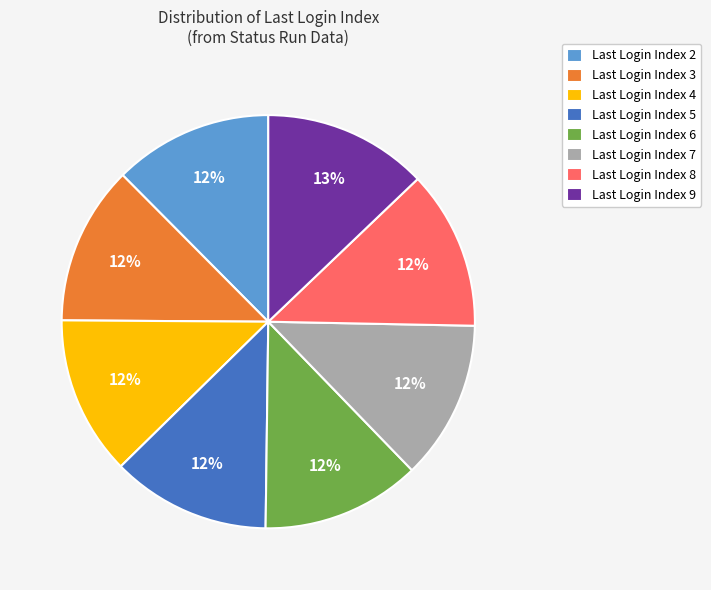

How many slices are in this pie chart?

8